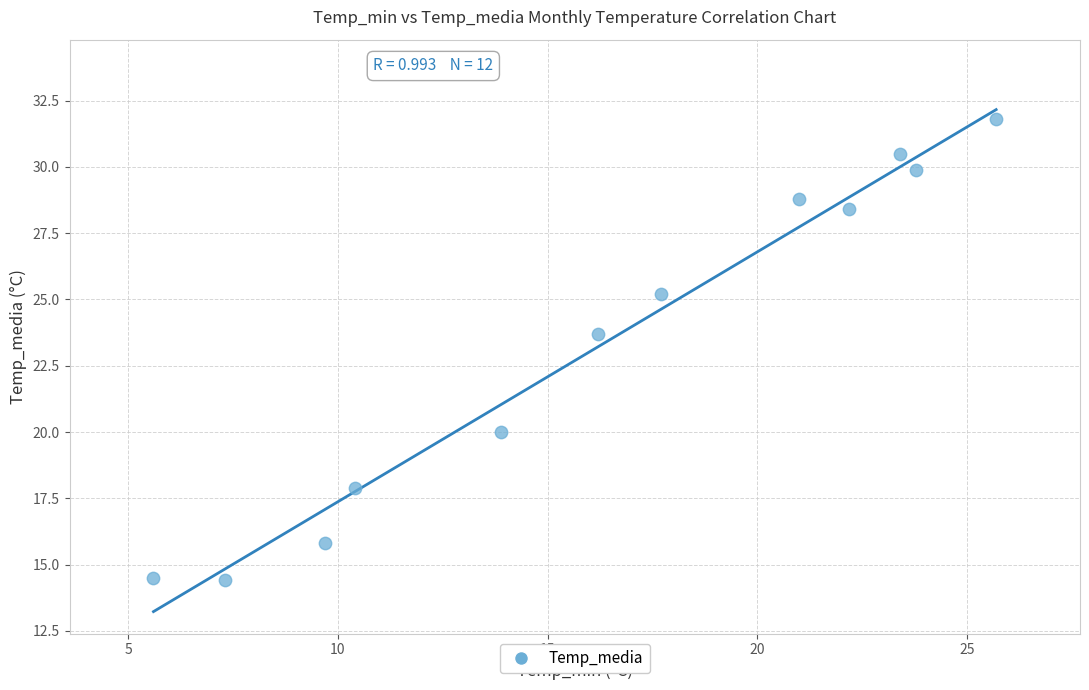

What Y value in the scatter plot is closest to 23?

23.7